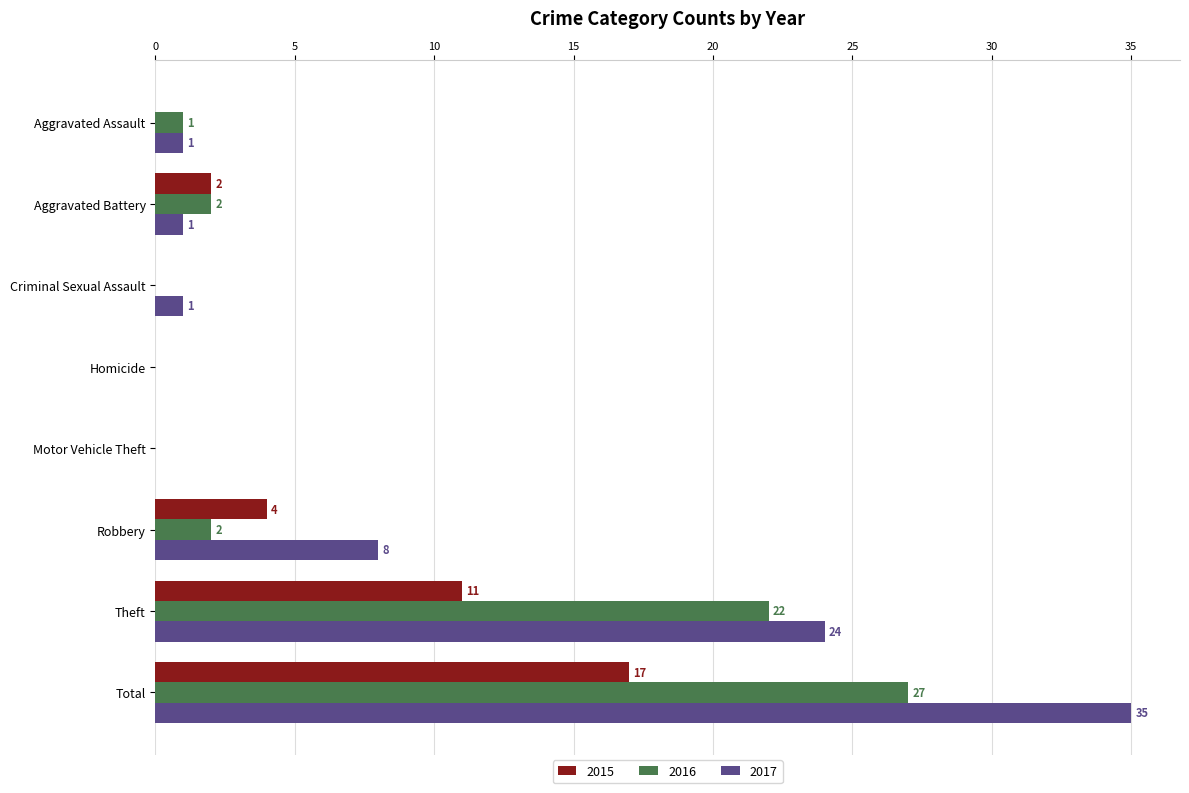

Which category has the highest value in the 2015 series?

Total